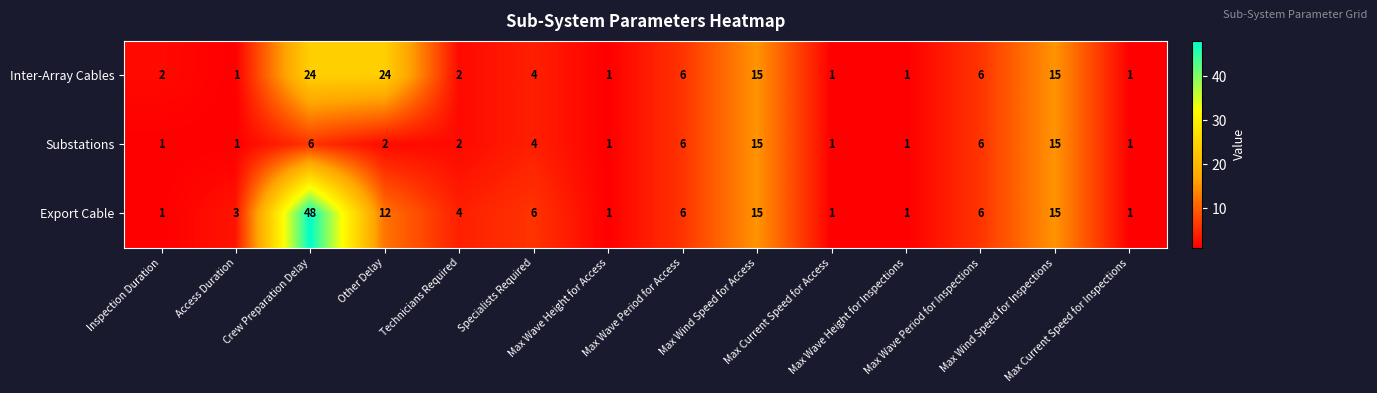

List the series in order of their peak value, lowest first.

Substations, Inter-Array Cables, Export Cable